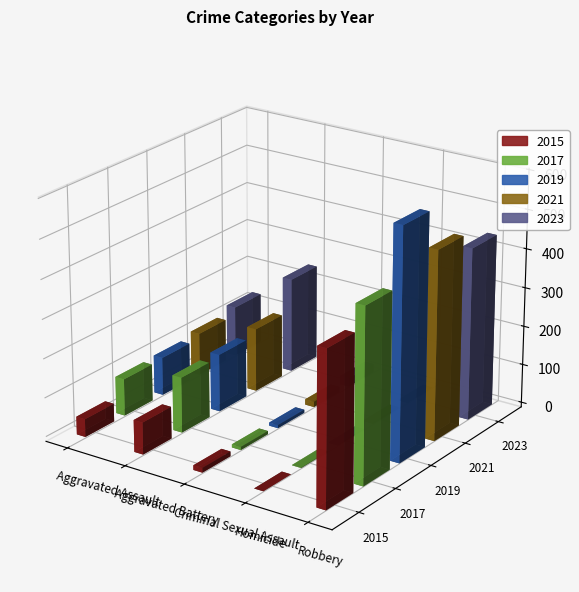

Which series changed the most between Criminal Sexual Assault and Homicide?

2023